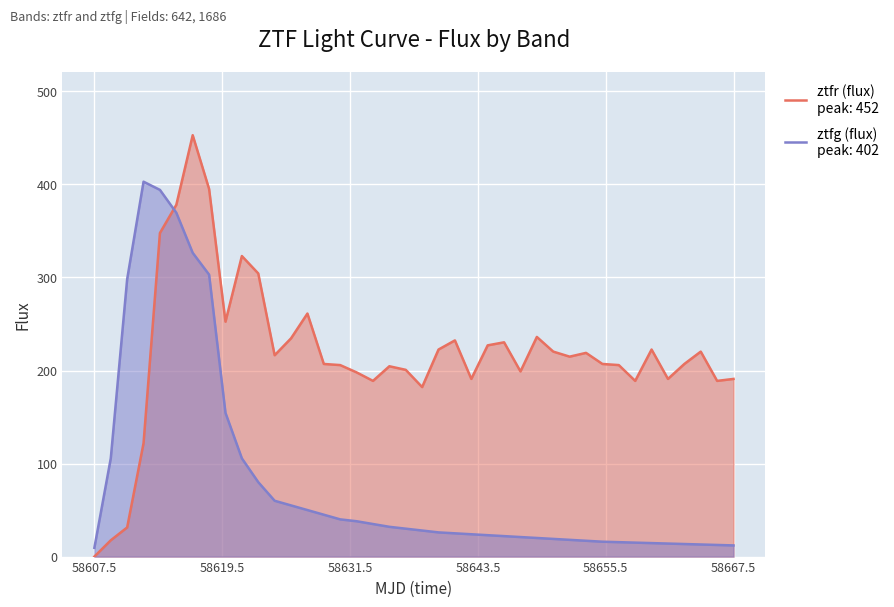

Which label corresponds to the smallest value in the chart?

58607.5